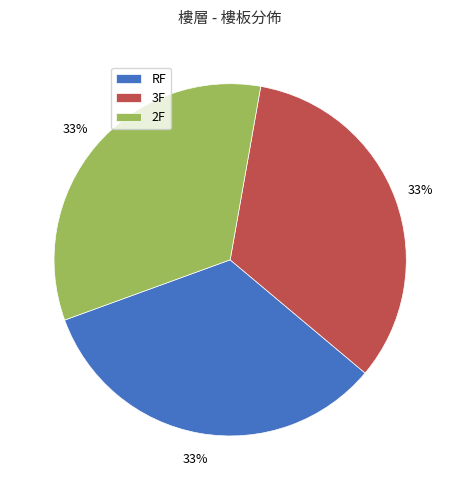

To the nearest percent, what is the difference between the RF and 3F slice percentages?

0%